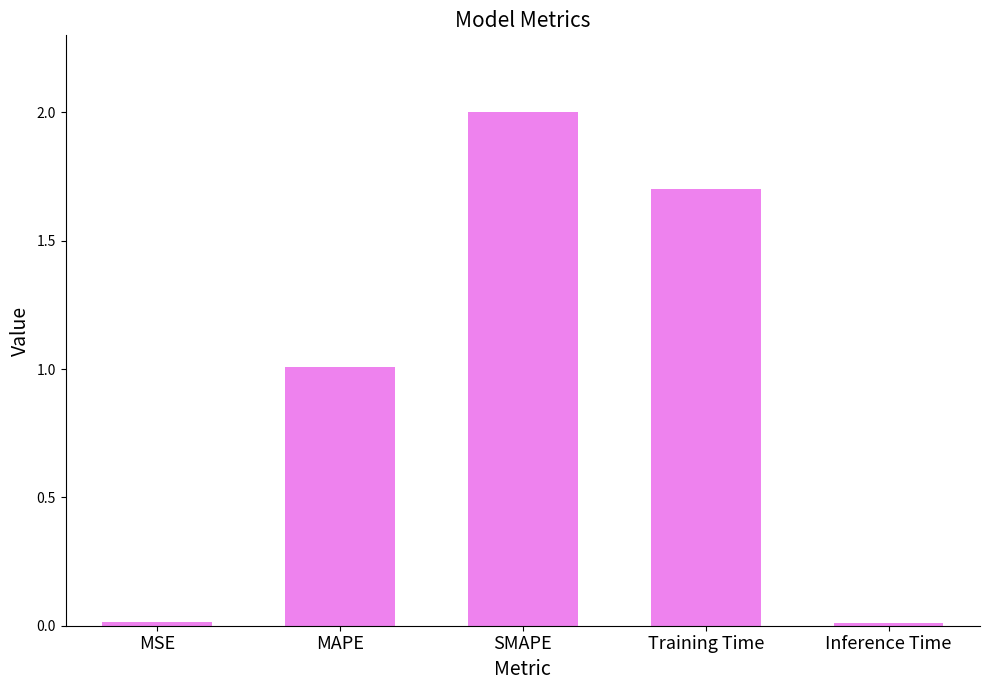

The value at Training Time is 0.8. True or false?

False